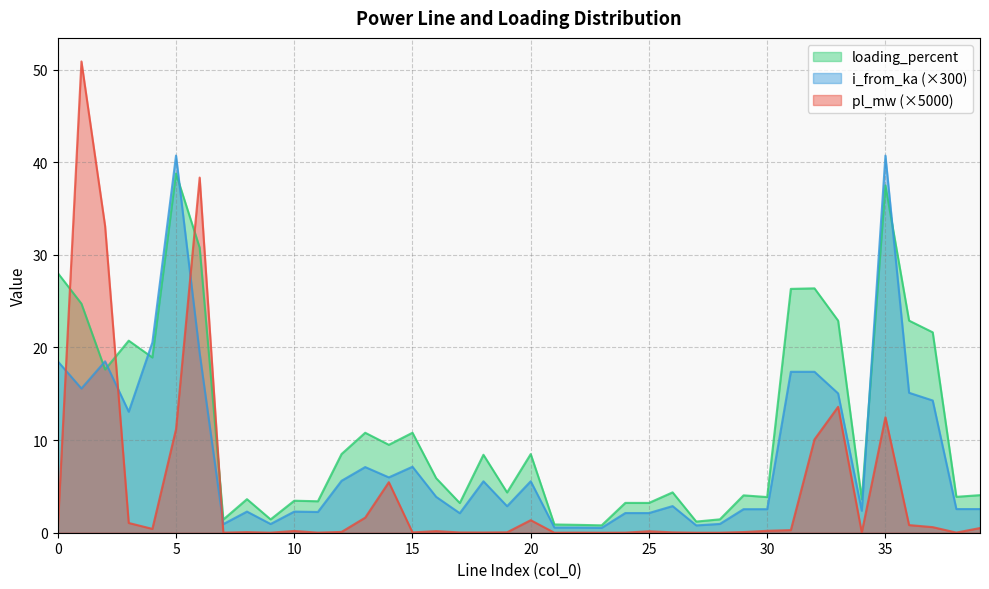

How many intersections are there between loading_percent and i_from_ka?

6